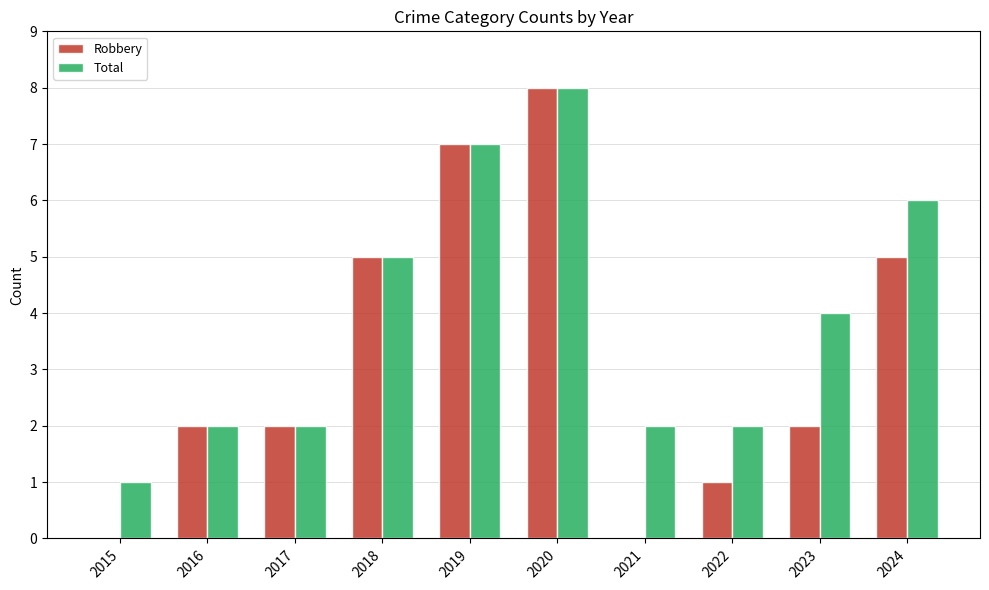

Which series has the largest total across all categories?

Total